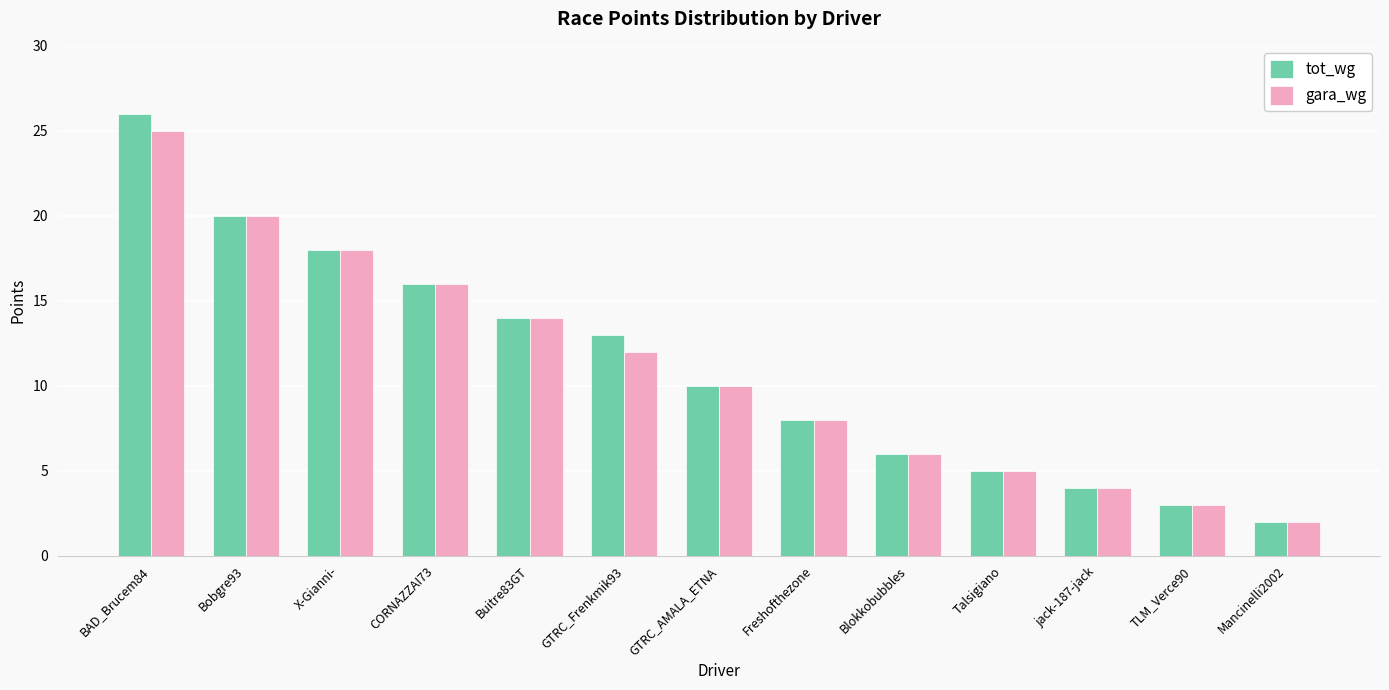

What is the difference between the maximum and second lowest values in the gara_wg series?

22